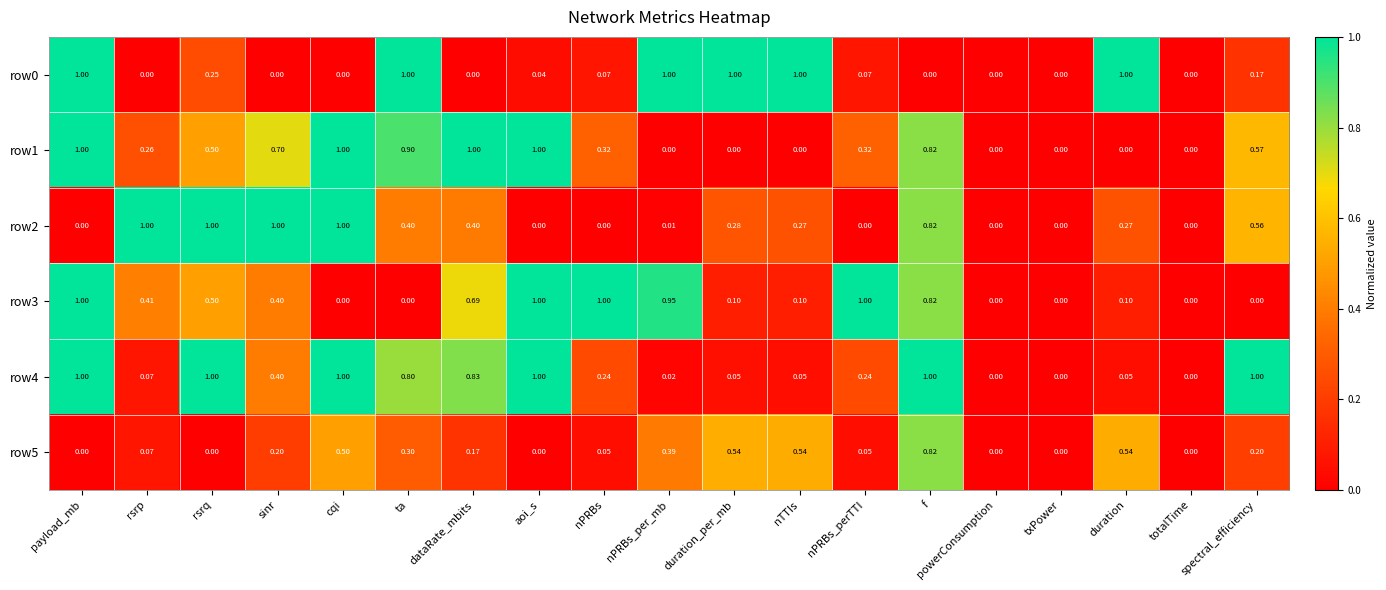

At which category is the sum across all series the highest?

f